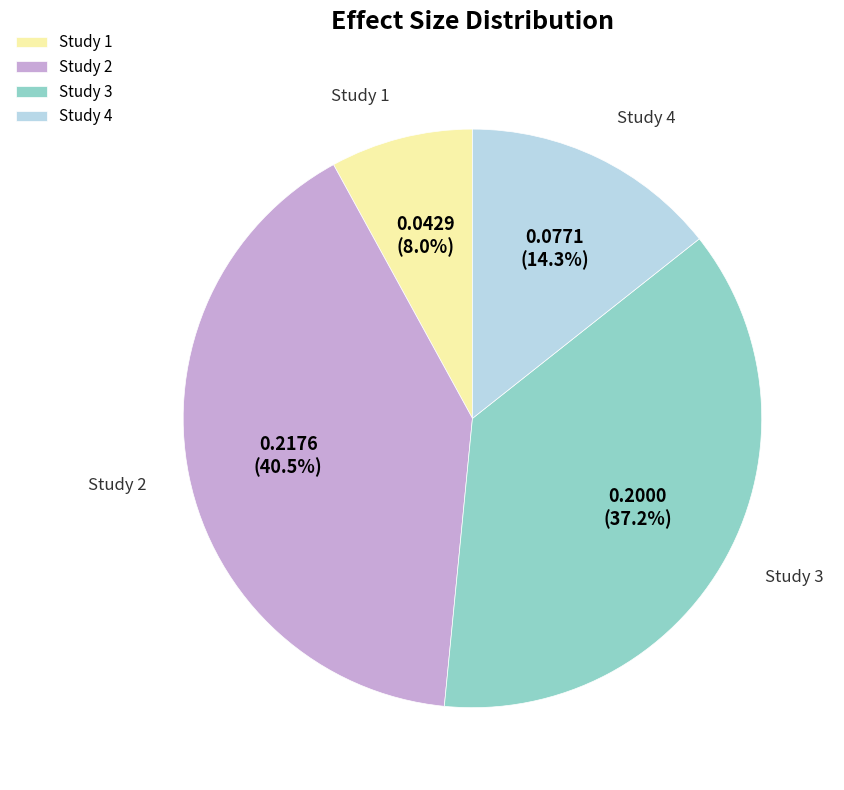

Rank the categories by value from lowest to highest.

Study 1, Study 4, Study 3, Study 2